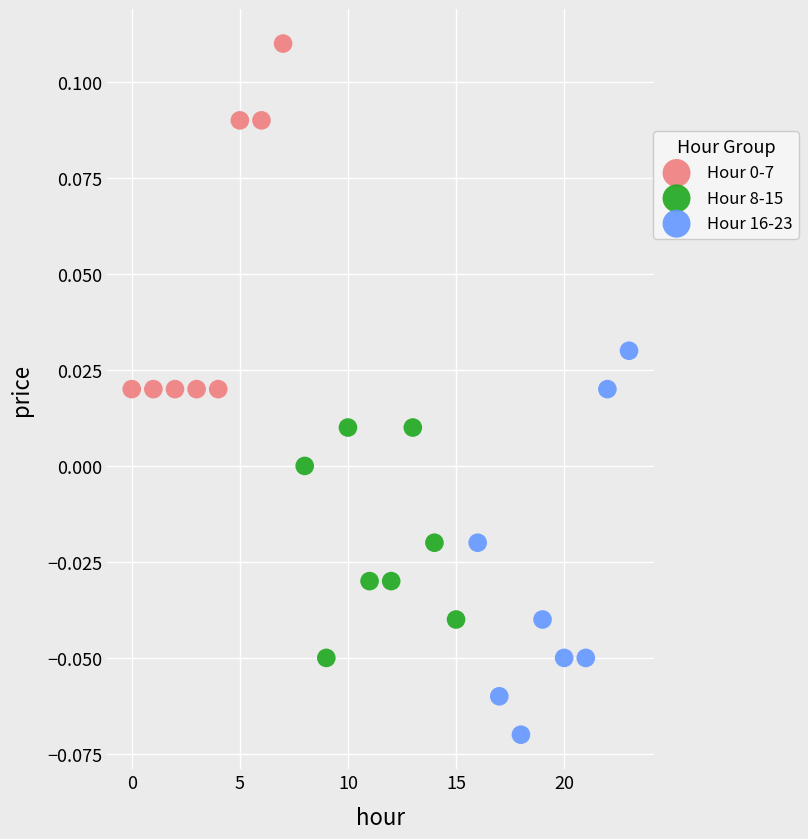

Which series has the largest Y range (max minus min)?

Hour 16-23